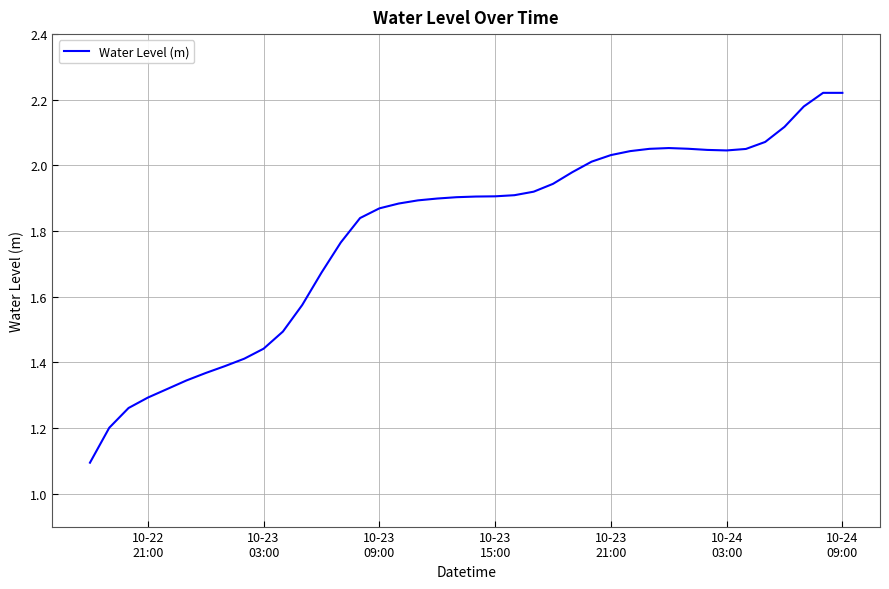

What is the minimum value shown in the chart?

1.1